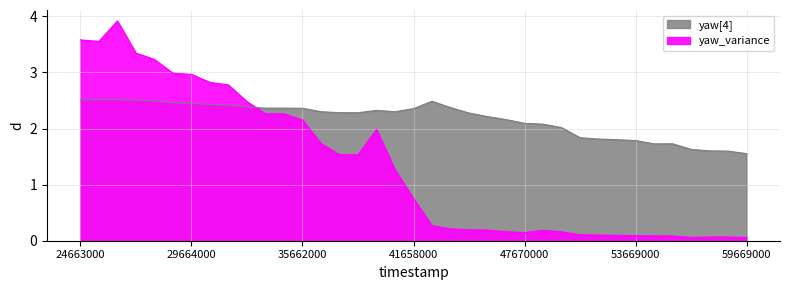

What is the difference between the maximum and minimum values in the yaw_variance series?

3.9